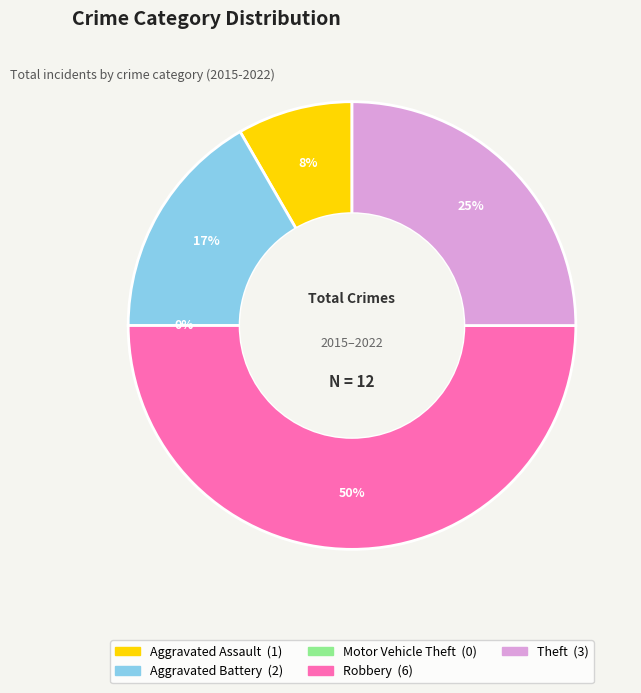

Does any single category account for the majority?

No